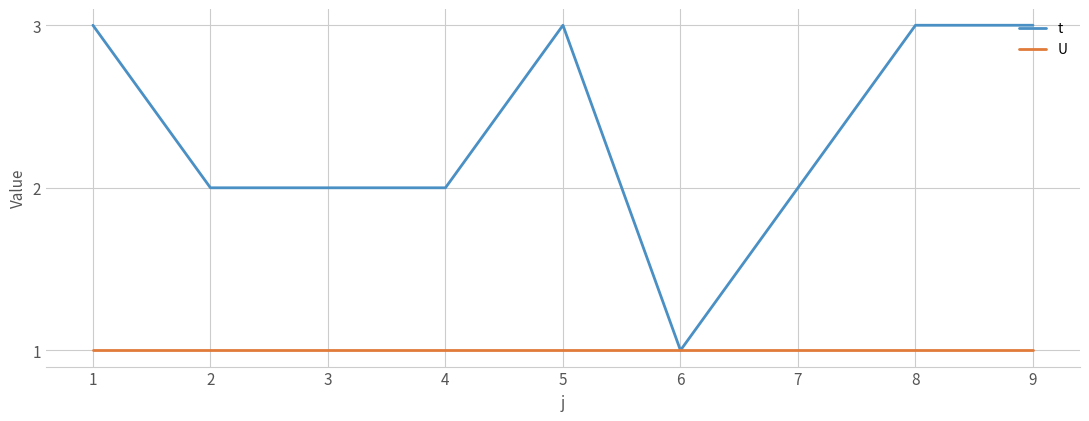

What is the greatest value displayed?

3